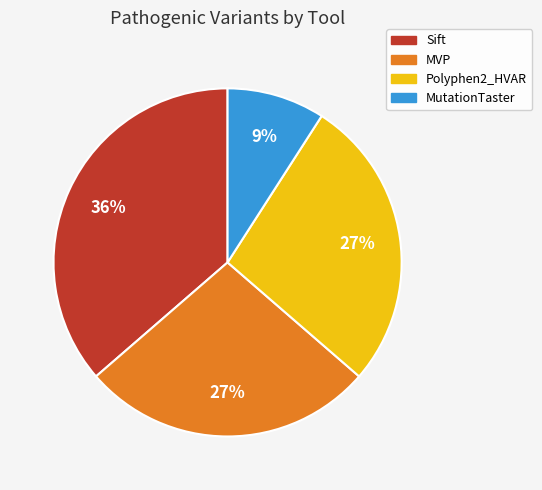

What percentage is the Polyphen2_HVAR slice, to the nearest percent?

27%